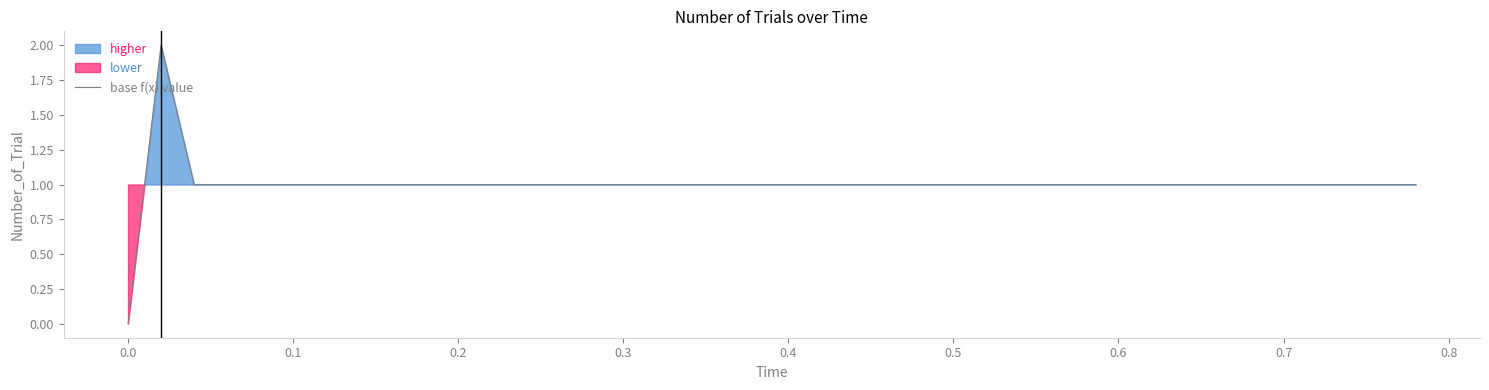

True or false: the data has more than 1 interior local peaks.

False